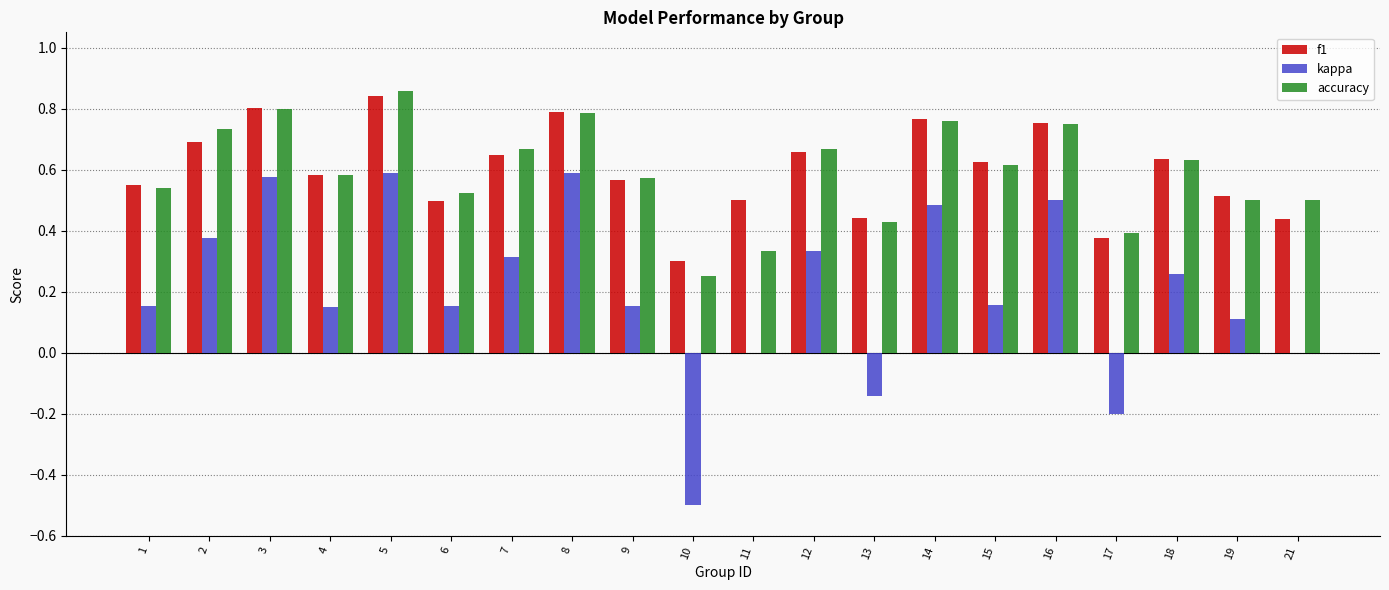

What is the sum of the f1 values at 19 and 5?

1.4